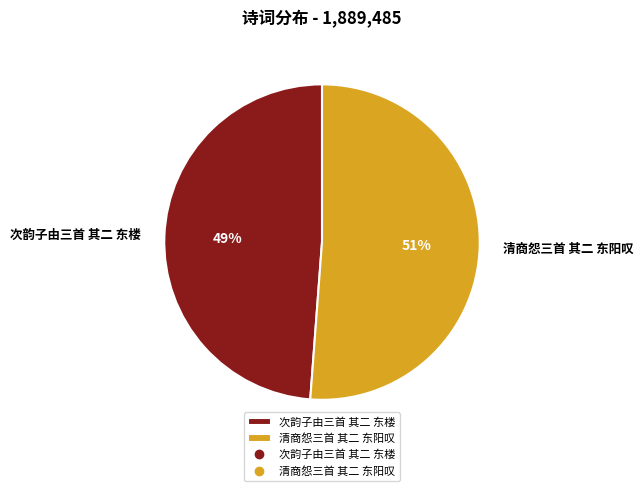

How many slices are in this pie chart?

2